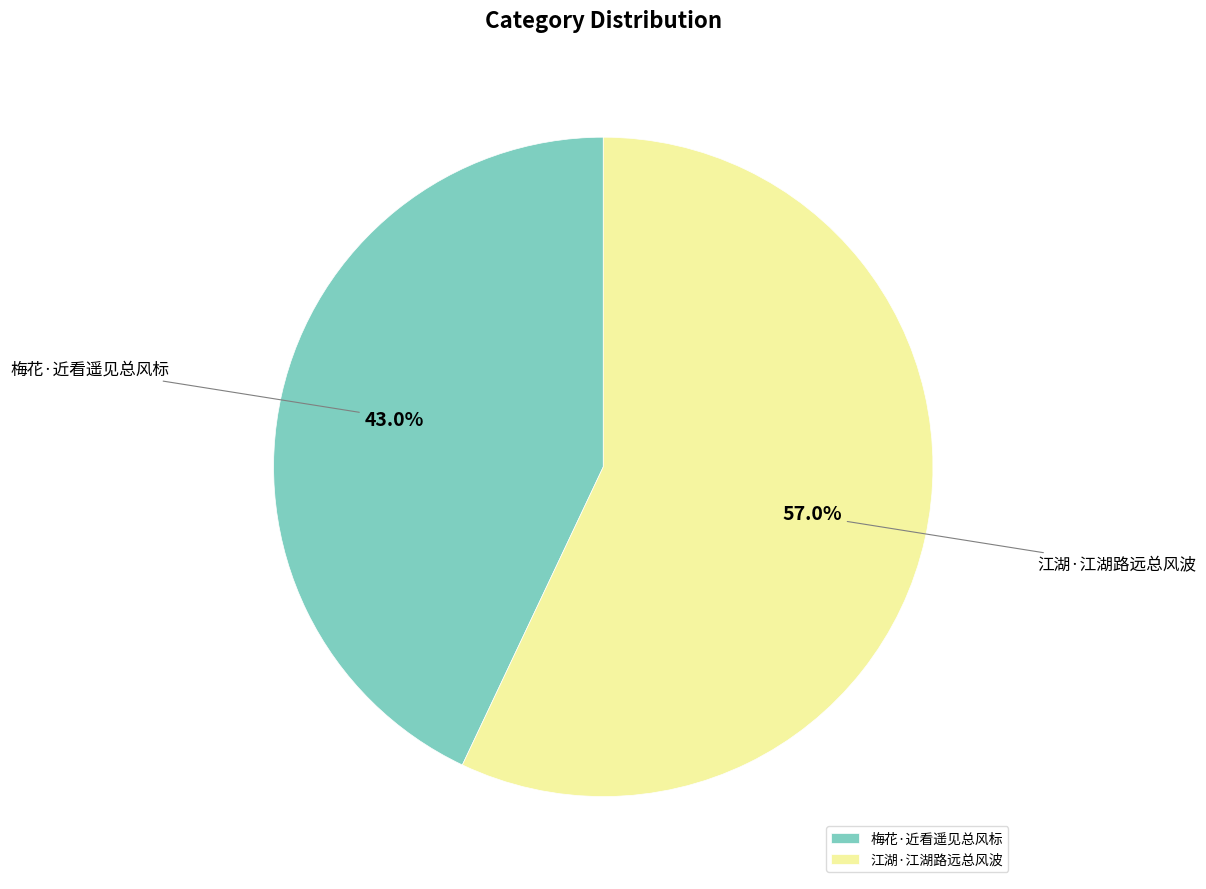

Do 江湖·江湖路远总风波 and 梅花·近看遥见总风标 together represent more than half of the pie?

Yes